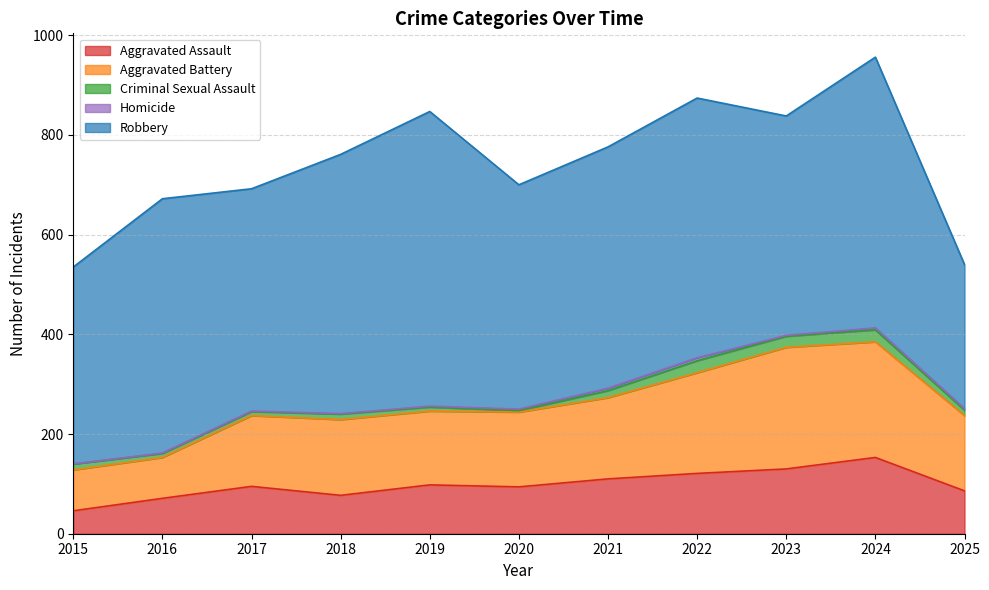

True or false: Aggravated Battery has more than 0 interior local peaks.

True